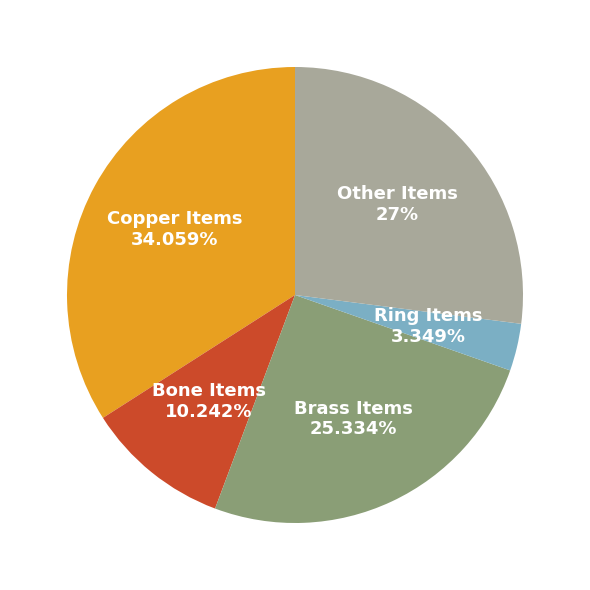

How many slices are in this pie chart?

5